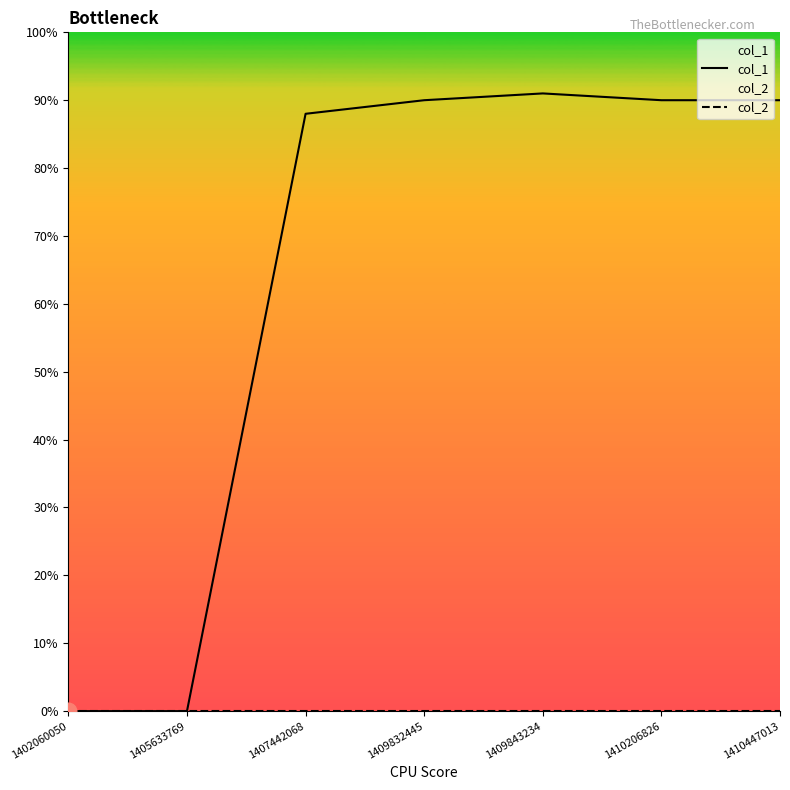

True or false: col_2 and col_1 cross at least once.

False